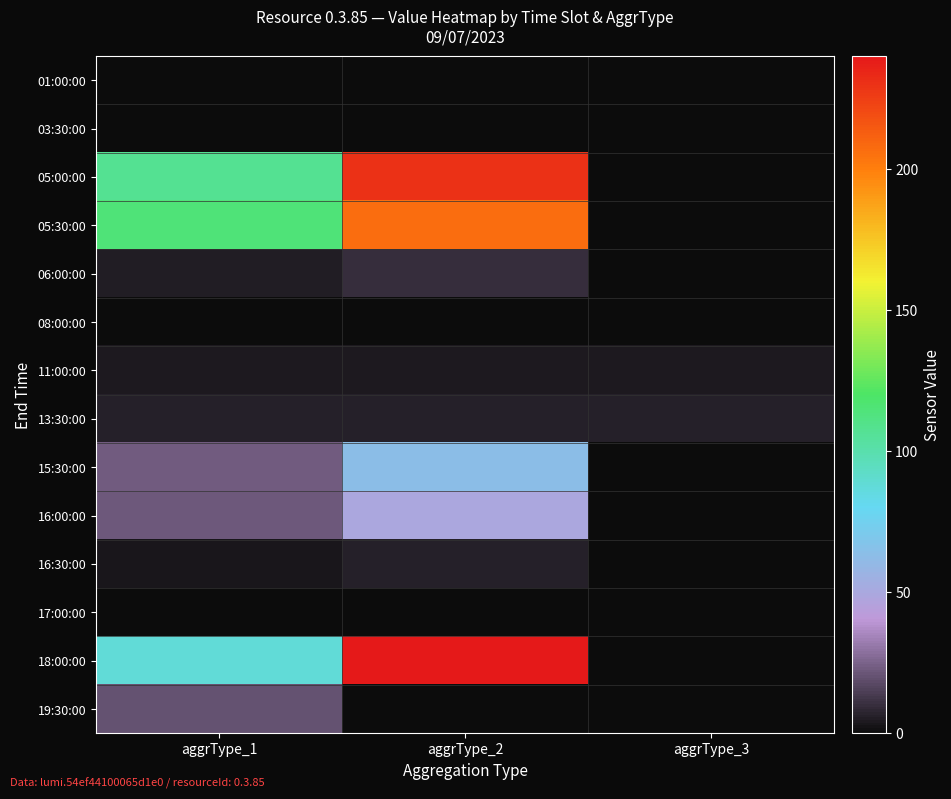

Reading left to right, transcribe all the data shown in this chart.

01:00:00: aggrType_1=0.0	aggrType_2=0.0	aggrType_3=0.0
03:30:00: aggrType_1=0.0	aggrType_2=0.0	aggrType_3=0.0
05:00:00: aggrType_1=107.6	aggrType_2=230.0	aggrType_3=0.0
05:30:00: aggrType_1=115.0	aggrType_2=207.0	aggrType_3=0.0
06:00:00: aggrType_1=5.0	aggrType_2=10.0	aggrType_3=0.0
08:00:00: aggrType_1=0.0	aggrType_2=0.0	aggrType_3=0.0
11:00:00: aggrType_1=4.0	aggrType_2=4.0	aggrType_3=4.0
13:30:00: aggrType_1=6.0	aggrType_2=6.0	aggrType_3=6.0
15:30:00: aggrType_1=22.7	aggrType_2=63.0	aggrType_3=0.0
16:00:00: aggrType_1=22.2	aggrType_2=49.0	aggrType_3=0.0
16:30:00: aggrType_1=3.0	aggrType_2=6.0	aggrType_3=0.0
17:00:00: aggrType_1=0.0	aggrType_2=0.0	aggrType_3=0.0
18:00:00: aggrType_1=87.4	aggrType_2=240.0	aggrType_3=0.0
19:30:00: aggrType_1=20.5	aggrType_2=0.0	aggrType_3=0.0